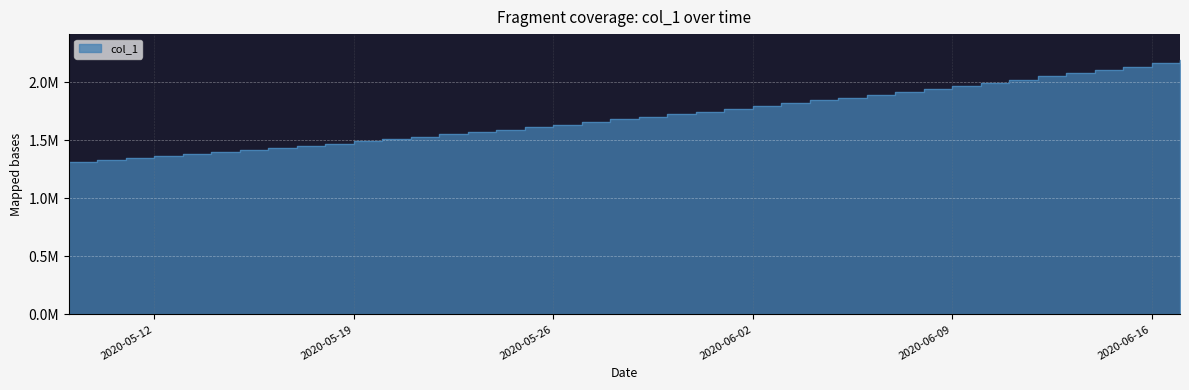

What is the label of the 8th point from the left?

2020-05-16